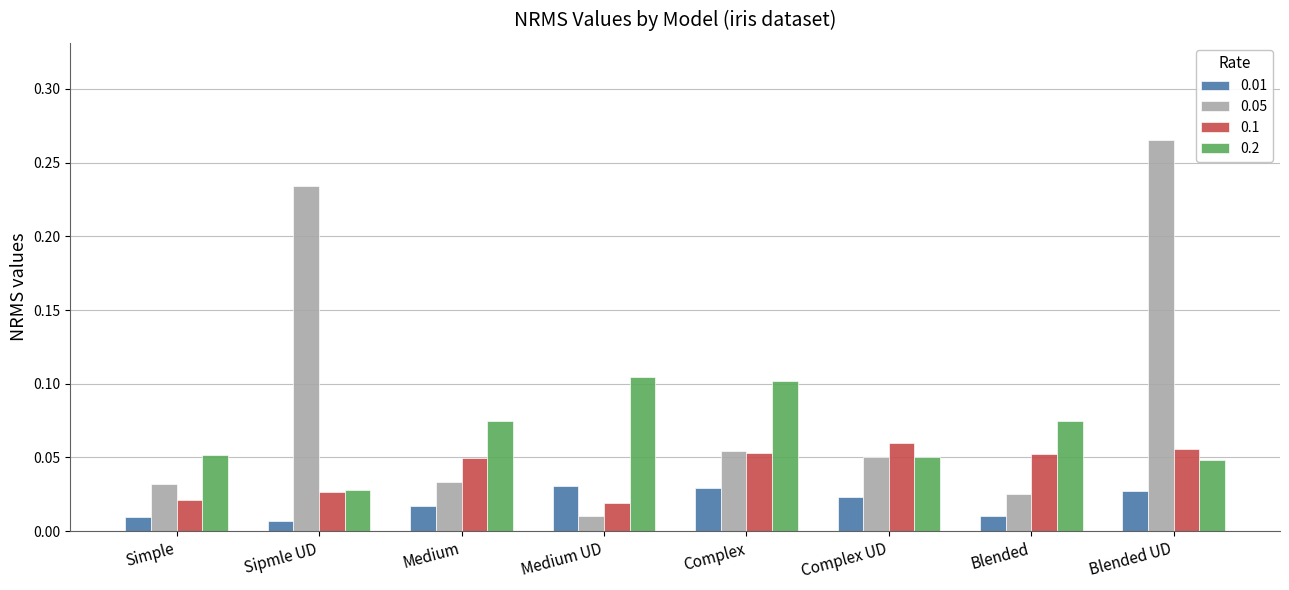

Which series has the largest range (max minus min)?

0.05